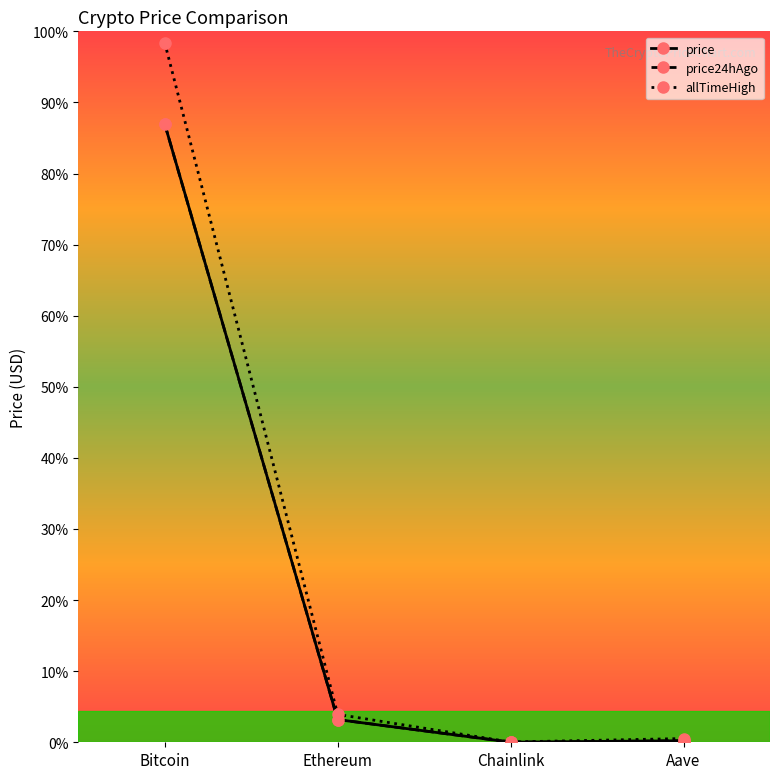

What are all the series names shown in the legend?

price, price24hAgo, allTimeHigh